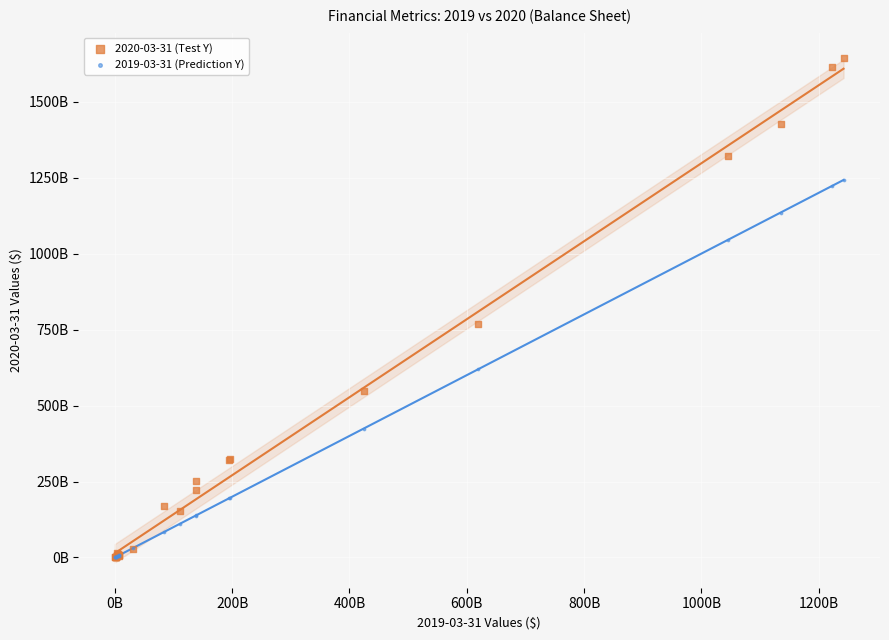

What are all the series names shown in the legend?

2020-03-31 (Test Y), 2019-03-31 (Prediction Y)